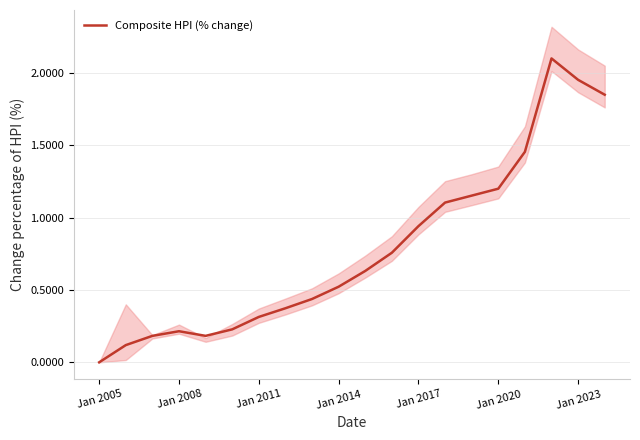

How many values exceed 0?

19